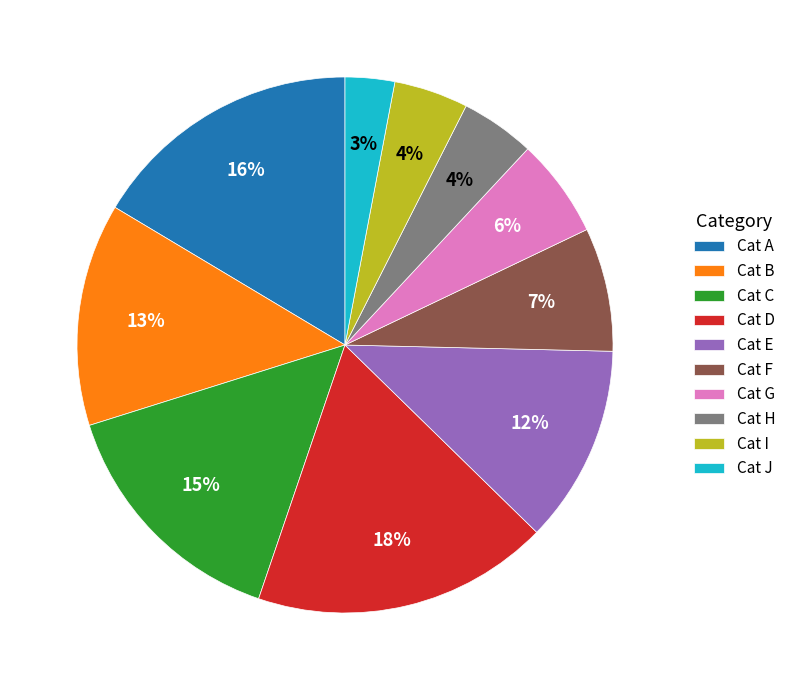

Is it true that Cat G is 20% of the pie?

False